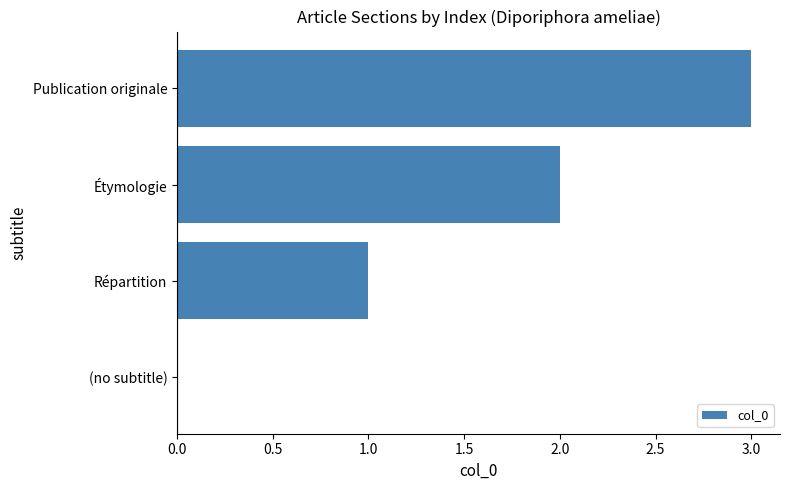

What is the sum of the values at Publication originale and Étymologie?

5